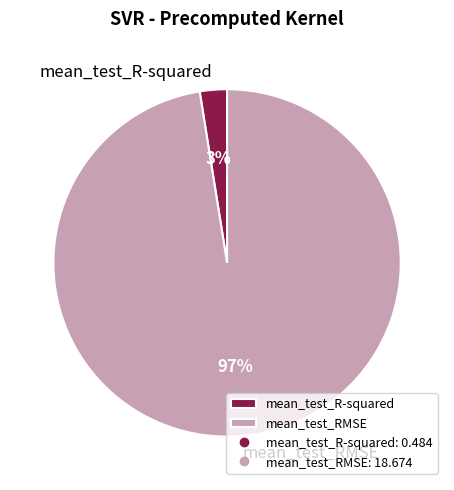

Is the sum of mean_test_RMSE and mean_test_R-squared greater than half?

Yes